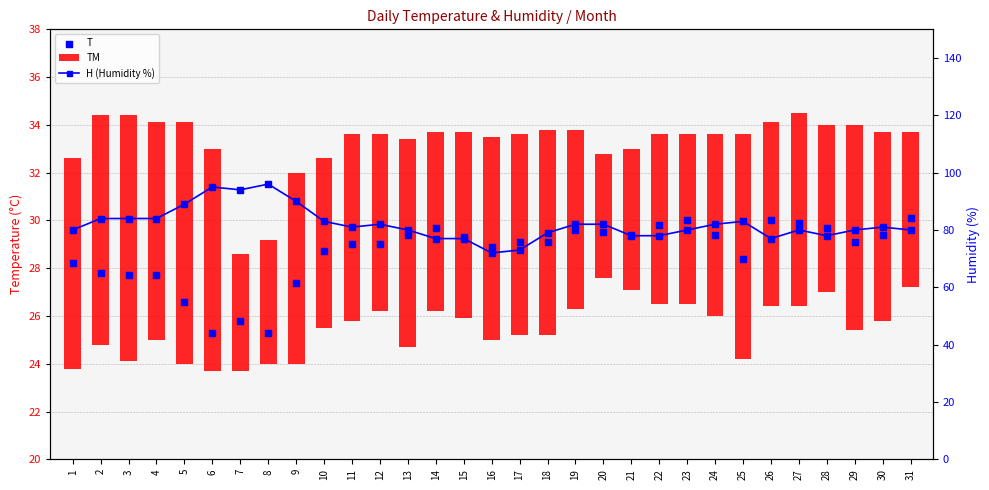

Which series has the largest Y range (max minus min)?

H (Humidity %)